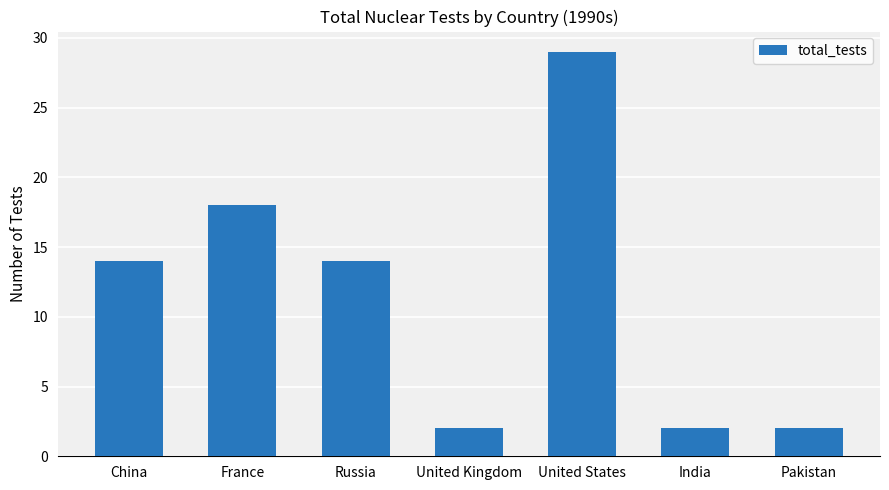

What is the label of the 6th bar from the right?

France